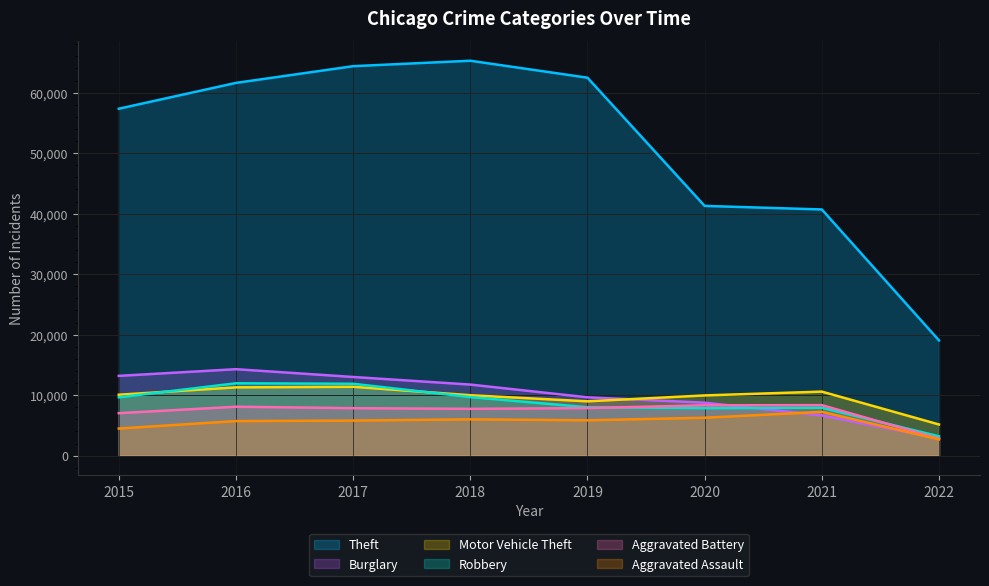

At which category is the sum across all series the highest?

2017